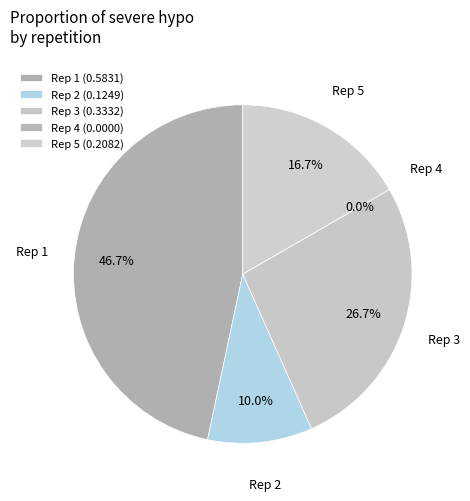

What is the change in value from 3 to 4?

-0.3